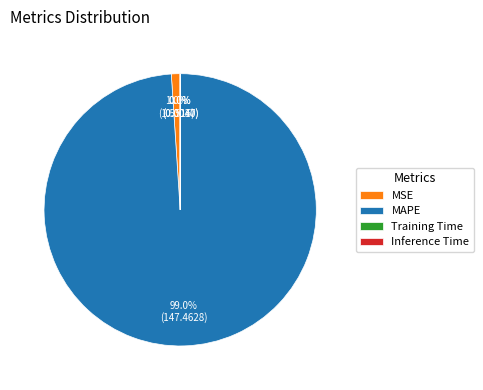

What is the largest slice in the pie chart?

MAPE